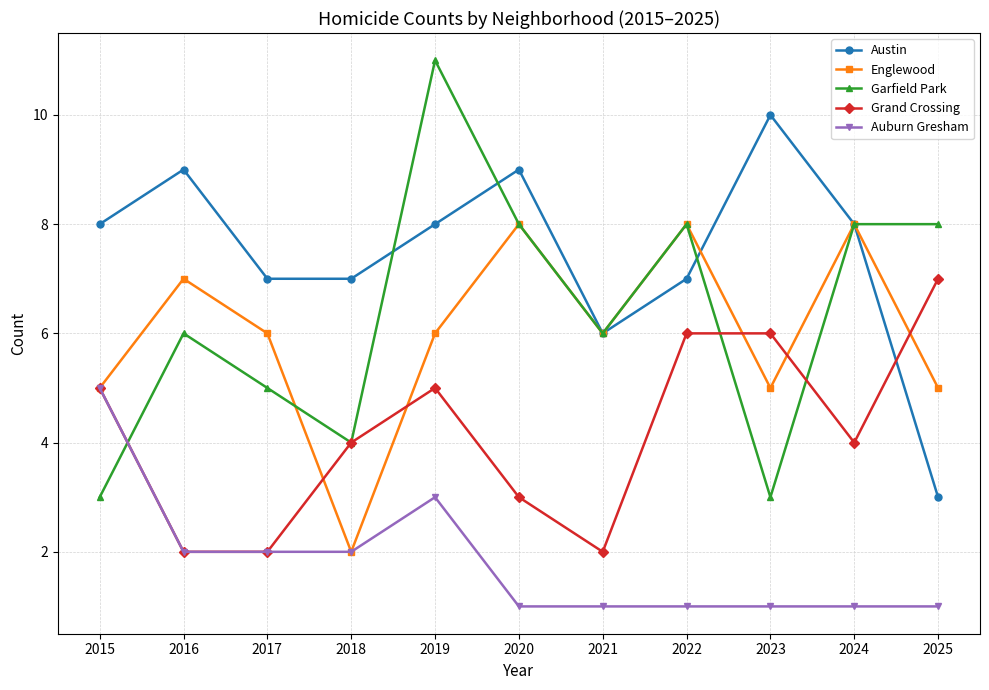

True or false: Austin and Englewood intersect in this chart.

True